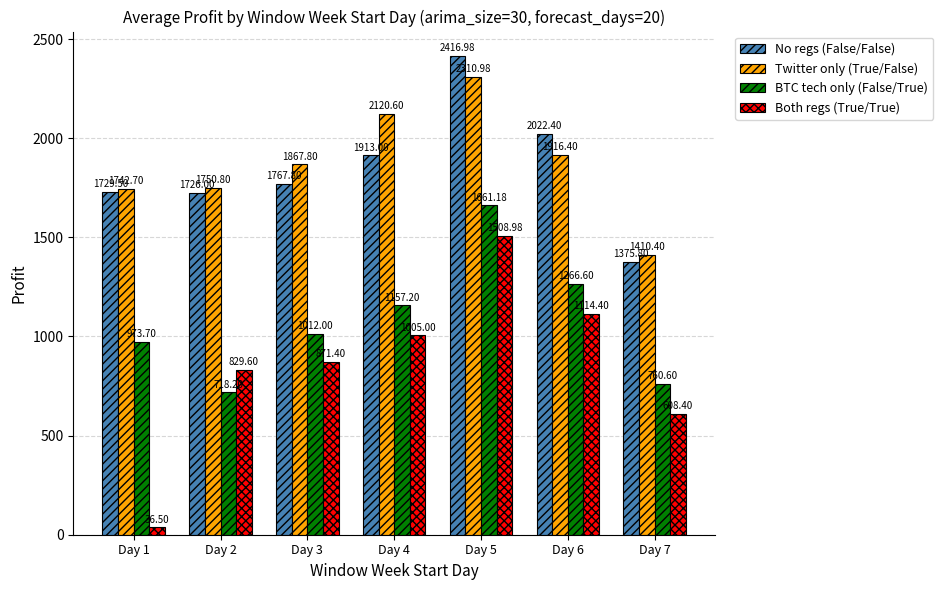

Which category has the lowest value across all series?

Day 1